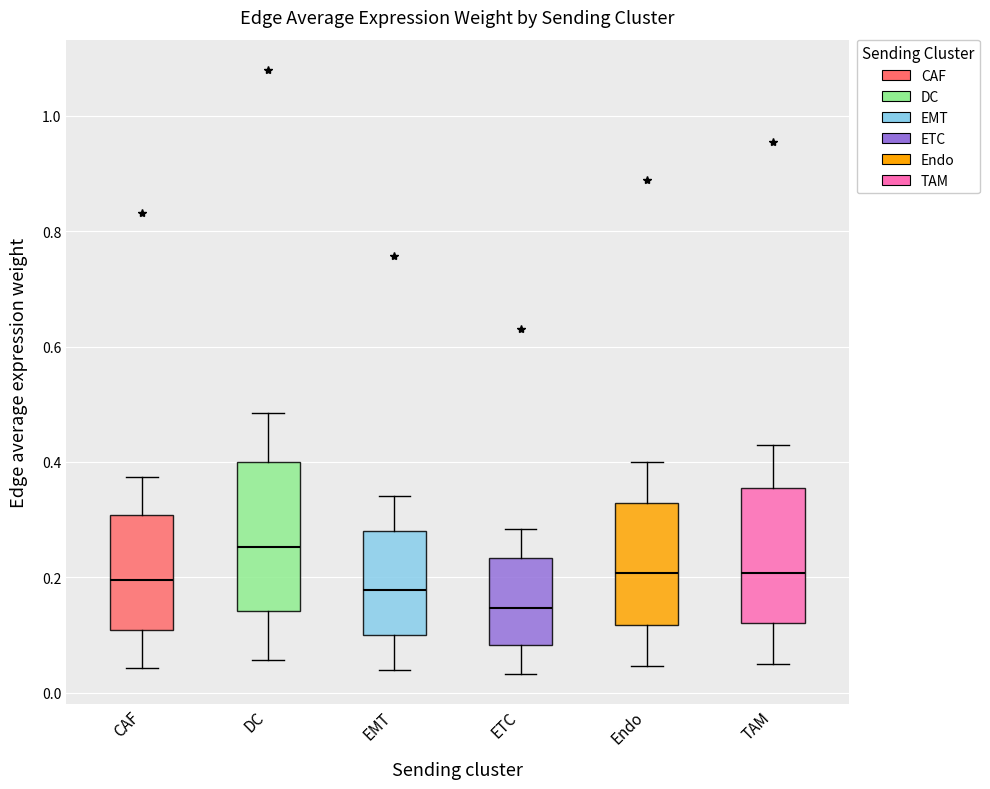

Reading left to right, read every box against the y-axis: the position of its median line, the range the box covers, and the ends of its whiskers. The values are not printed on the chart, so give them approximately, as read against the axis.

CAF: median 0.20, box 0.10 to 0.30, whiskers 0.04 to 0.38
DC: median 0.26, box 0.14 to 0.40, whiskers 0.06 to 0.48
EMT: median 0.18, box 0.10 to 0.28, whiskers 0.04 to 0.34
ETC: median 0.14, box 0.08 to 0.24, whiskers 0.04 to 0.28
Endo: median 0.20, box 0.12 to 0.32, whiskers 0.04 to 0.40
TAM: median 0.20, box 0.12 to 0.36, whiskers 0.04 to 0.42